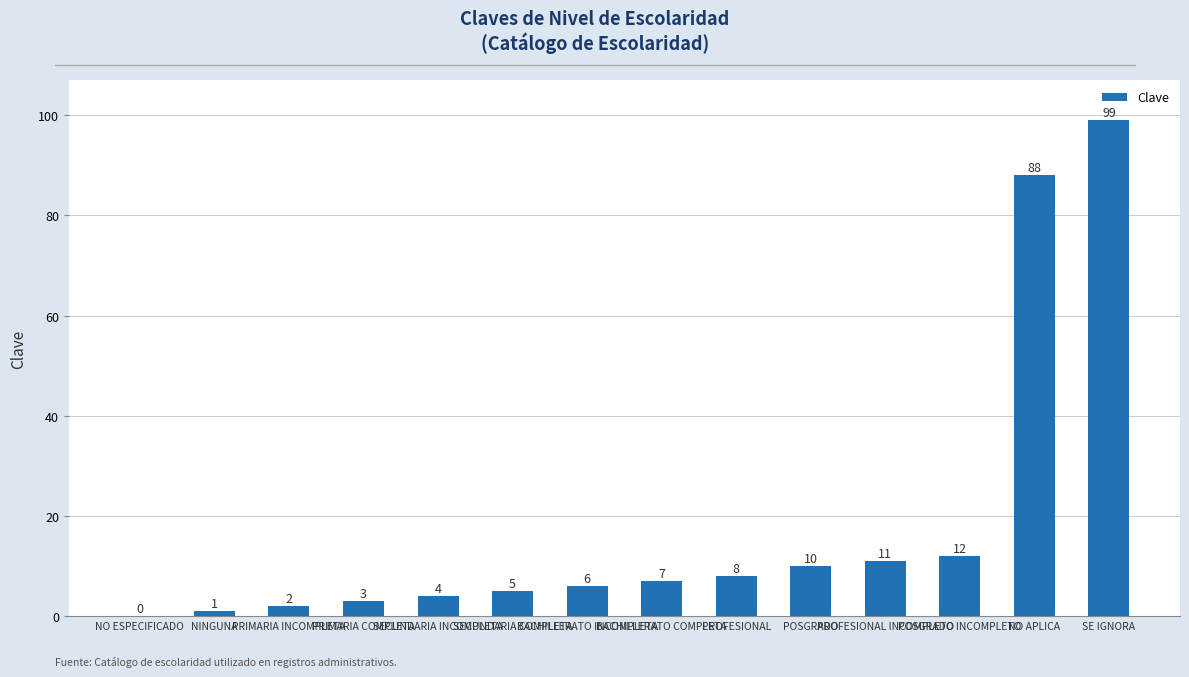

At which category does the chart reach its peak across all series?

SE IGNORA